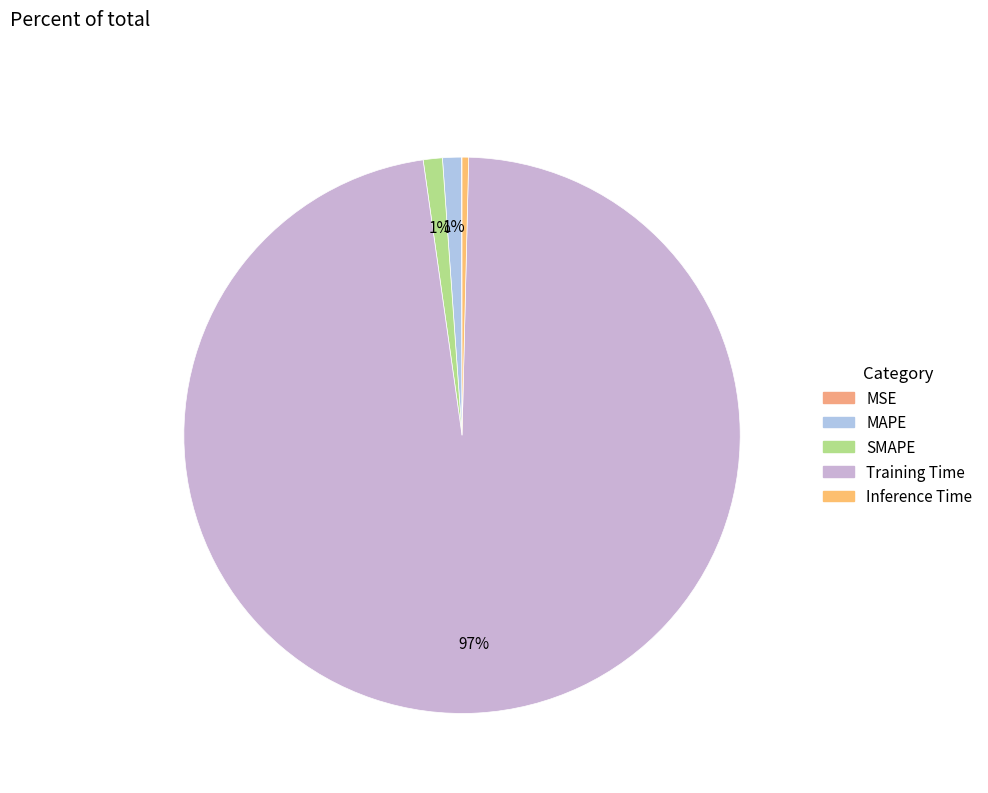

What percentage is the Training Time slice, to the nearest percent?

97%